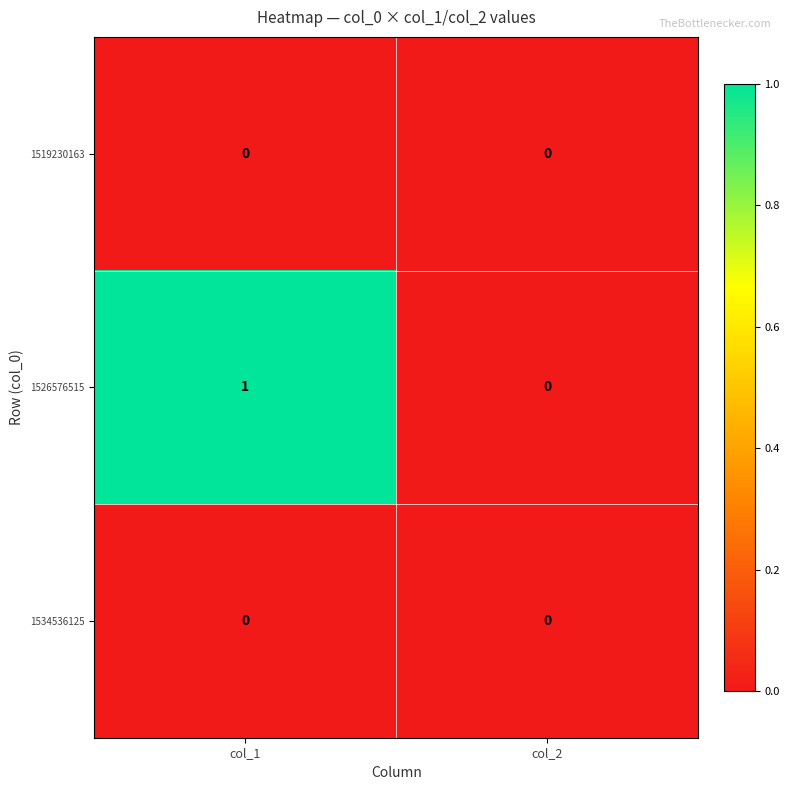

The 1519230163 series shows 0 at col_2. True or false?

True